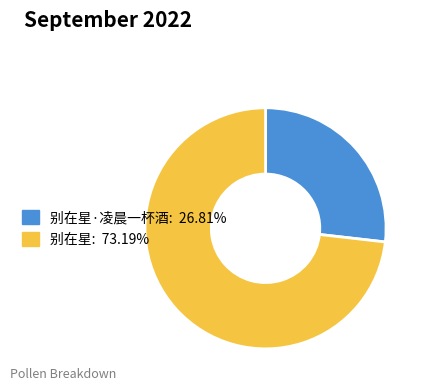

Approximately how many times larger is the value at 别在星: 73.19% compared to 别在星·凌晨一杯酒: 26.81%?

2.7